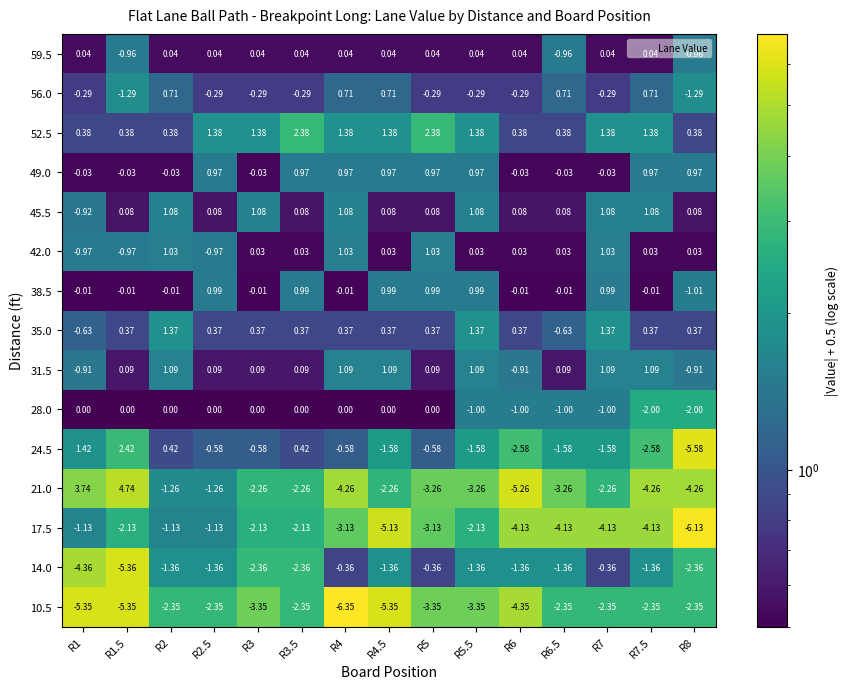

Count the number of data series in this chart.

15